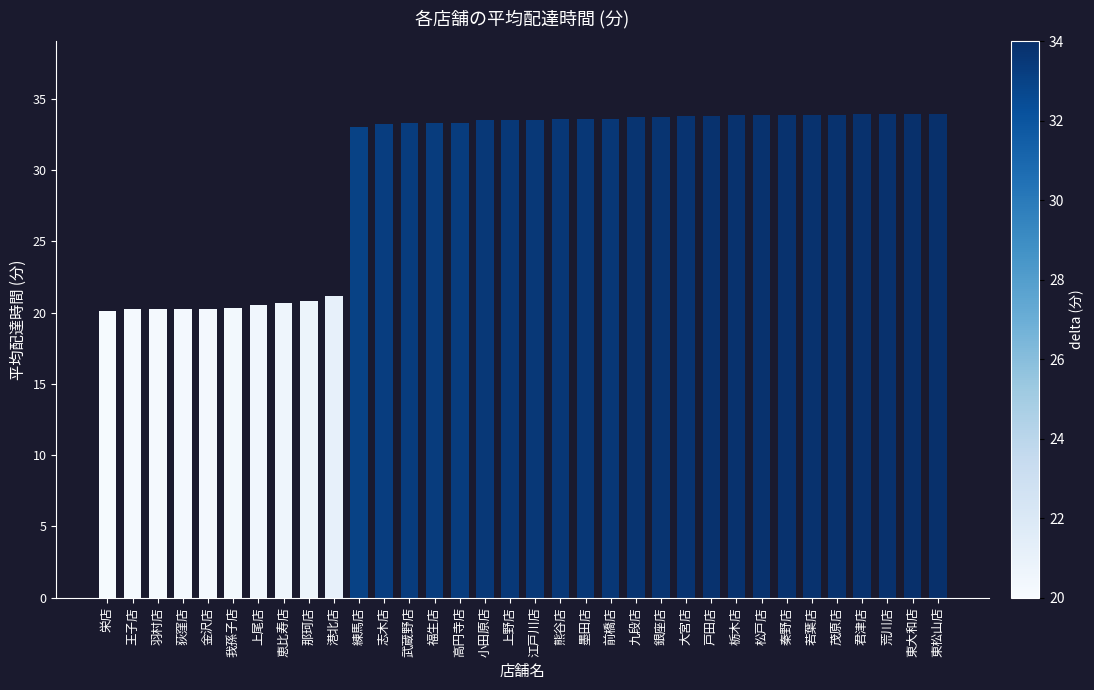

What is the ratio of the value at 小田原店 to the value at 秦野店?

1.0